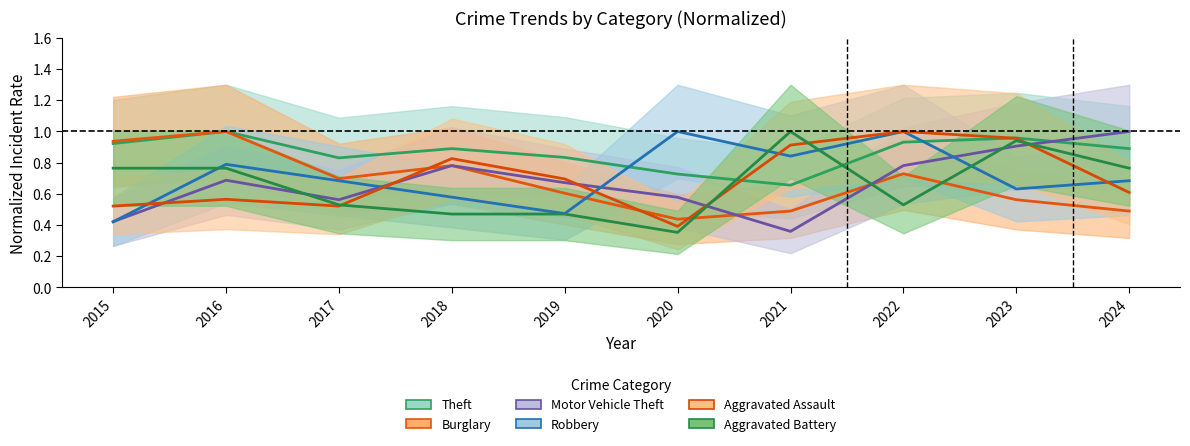

How many interior local valleys does the Aggravated Assault series have?

2